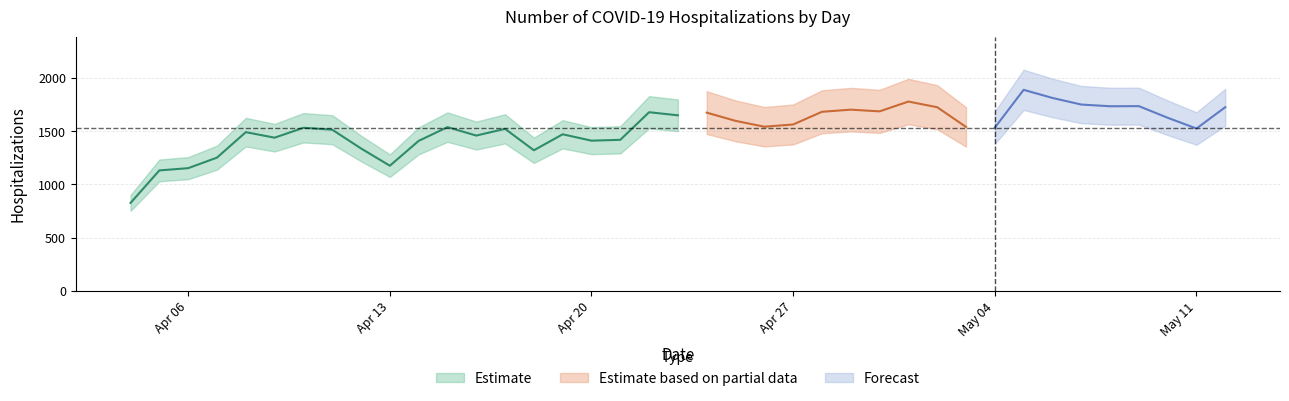

Which label corresponds to the smallest value in the chart?

2020-04-04